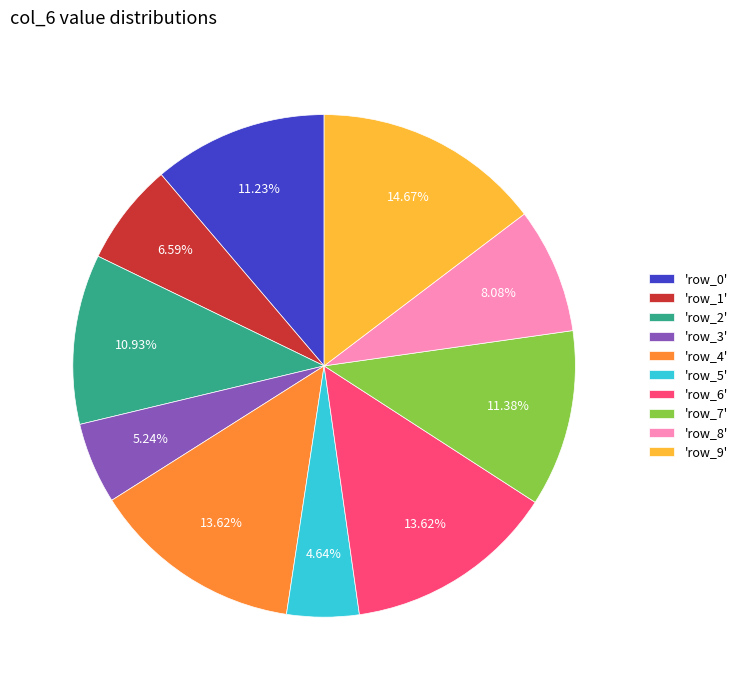

Is the sum of 'row_6' and 'row_1' greater than half?

No